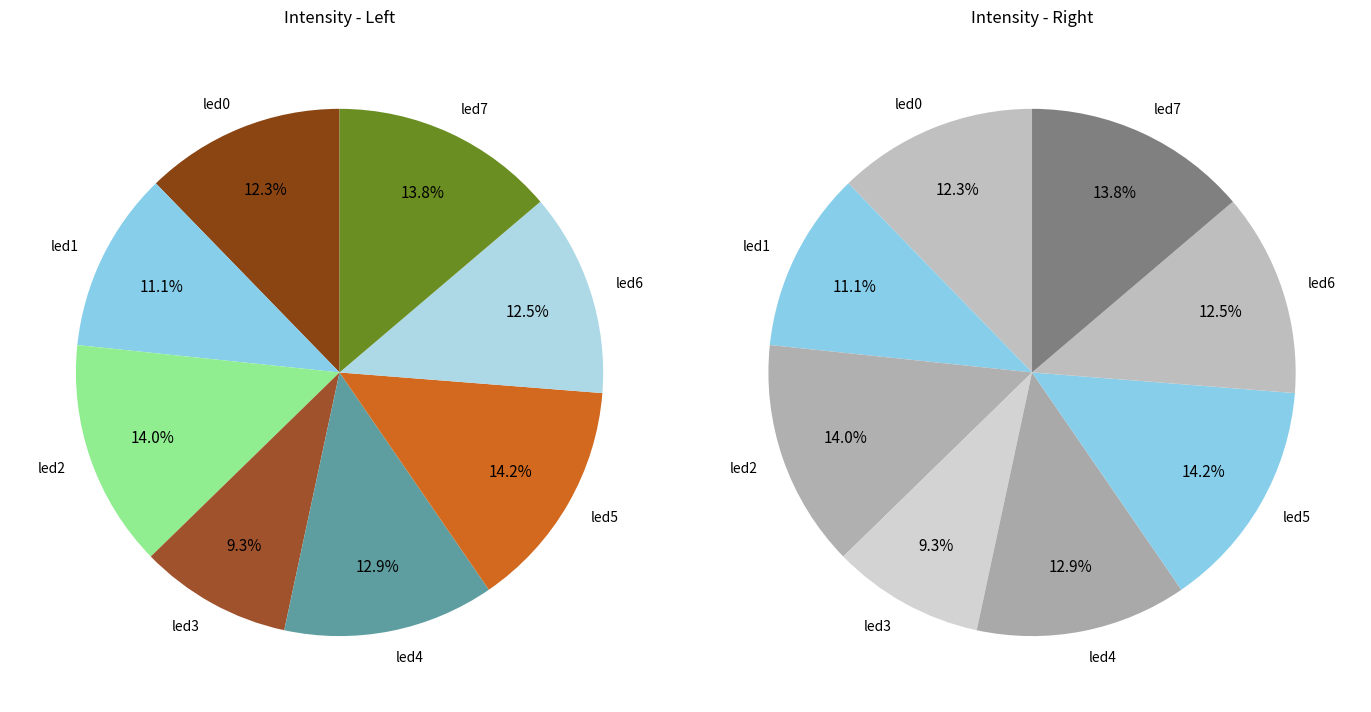

What is the largest slice in the pie chart?

led5